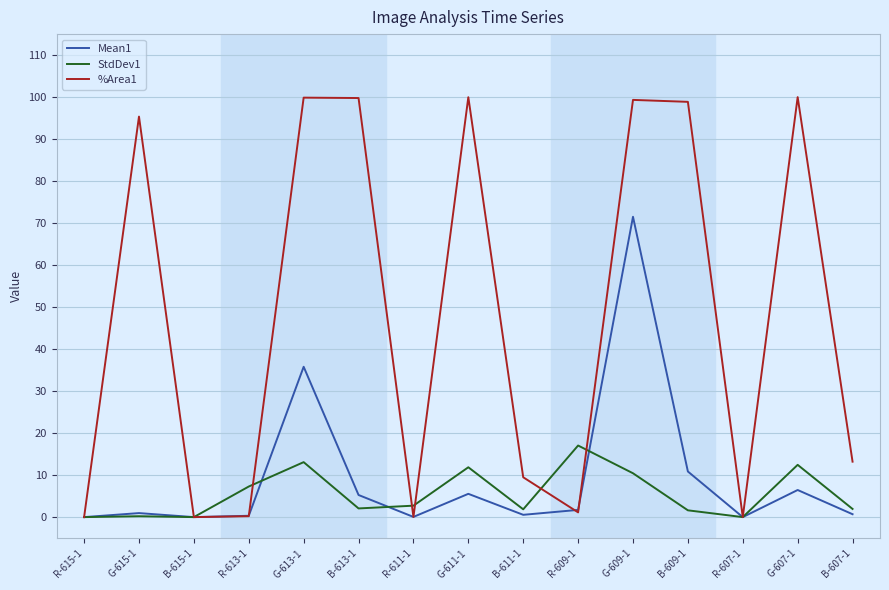

What is the approximate value of Mean1 at B-609-1?

10.9